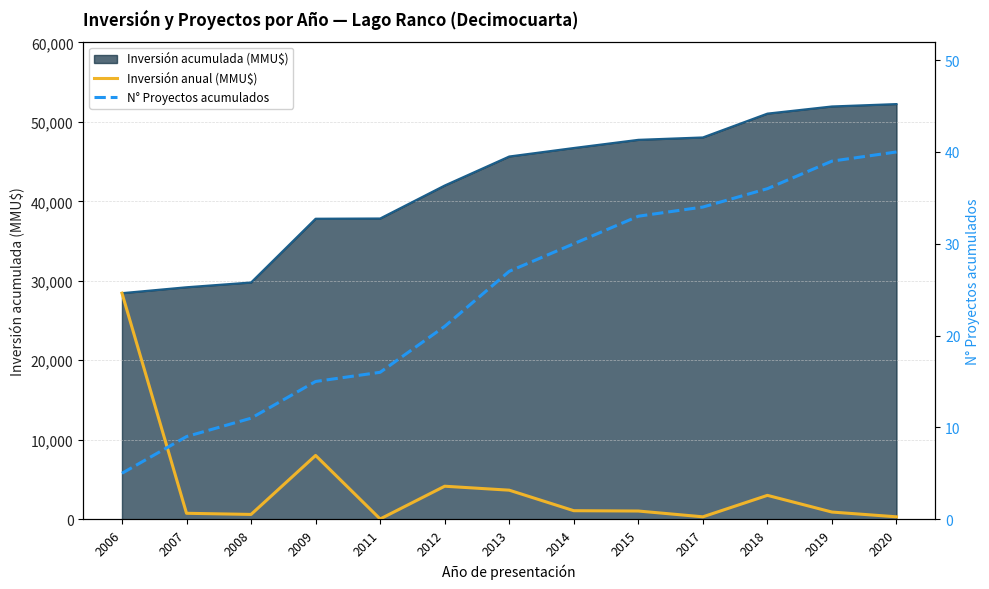

True or false: N° Proyectos acumulados and Inversión anual (MMU$) intersect in this chart.

False